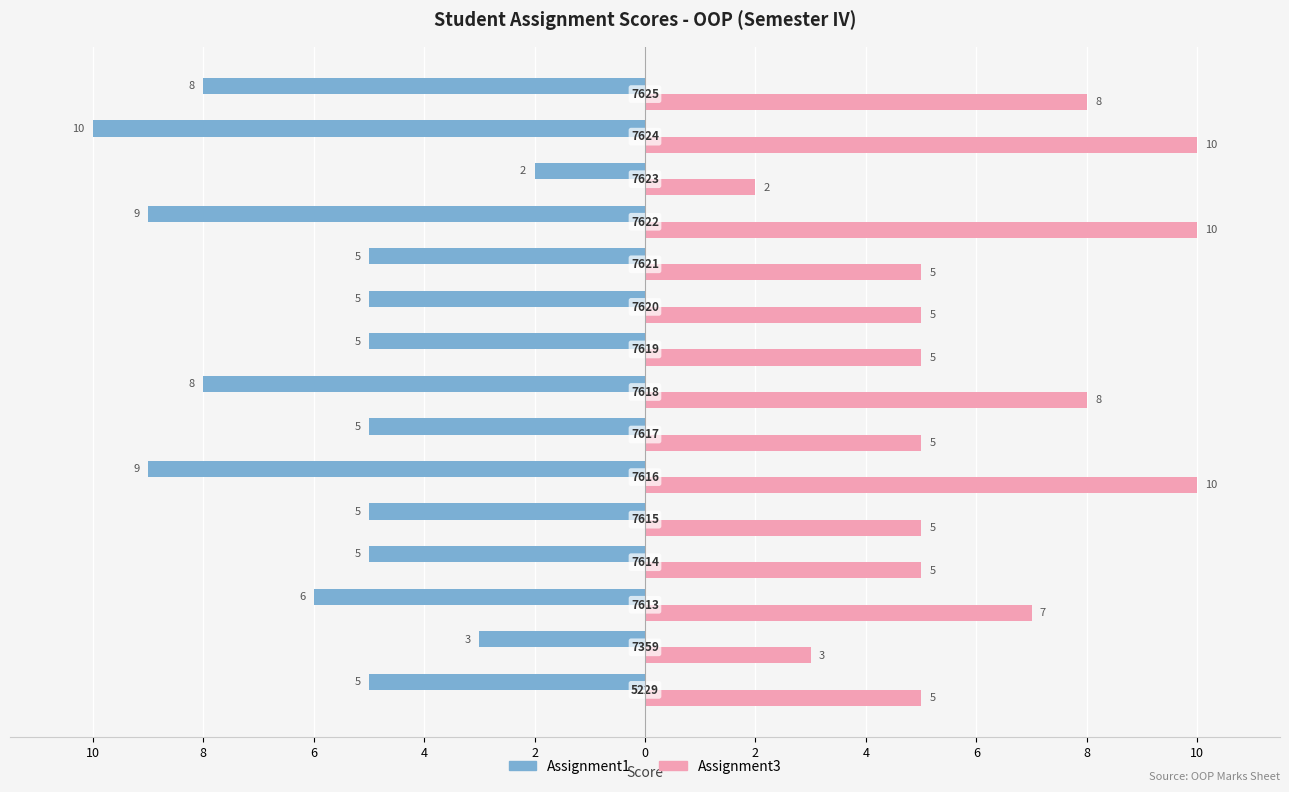

What are all the series names shown in the legend?

Assignment1, Assignment3